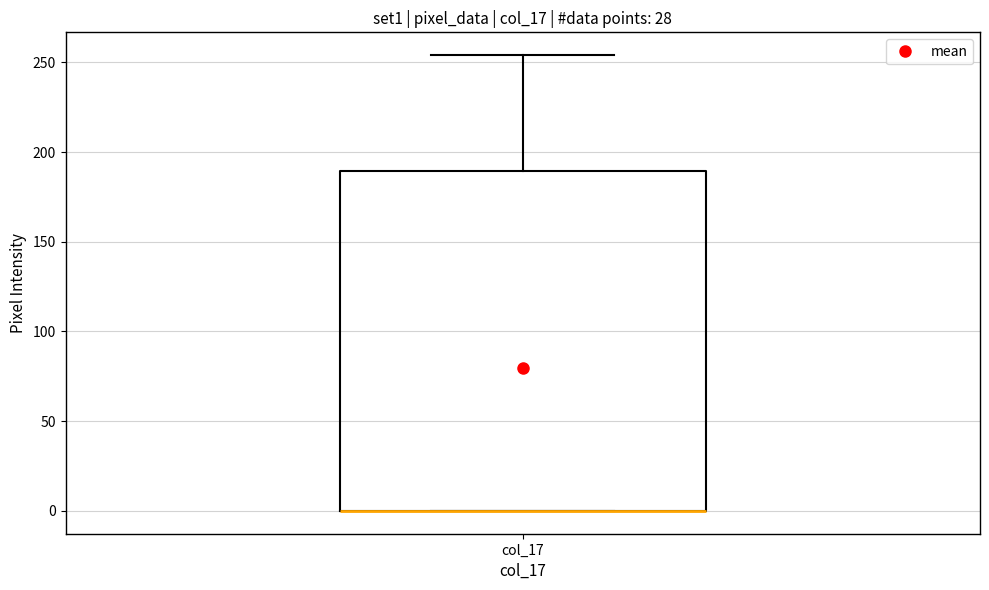

Read this box plot against the y-axis: the position of the median line, the range covered by the box, and the ends of both whiskers. The values are not printed on the chart, so give them approximately, as read against the axis.

median 0 (drawn on the box's lower edge), box 0 to 190, whiskers 0 to 255